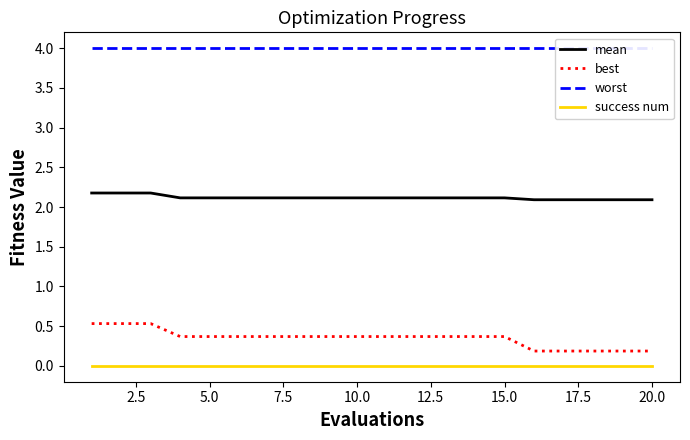

True or false: success num and best cross at least once.

False